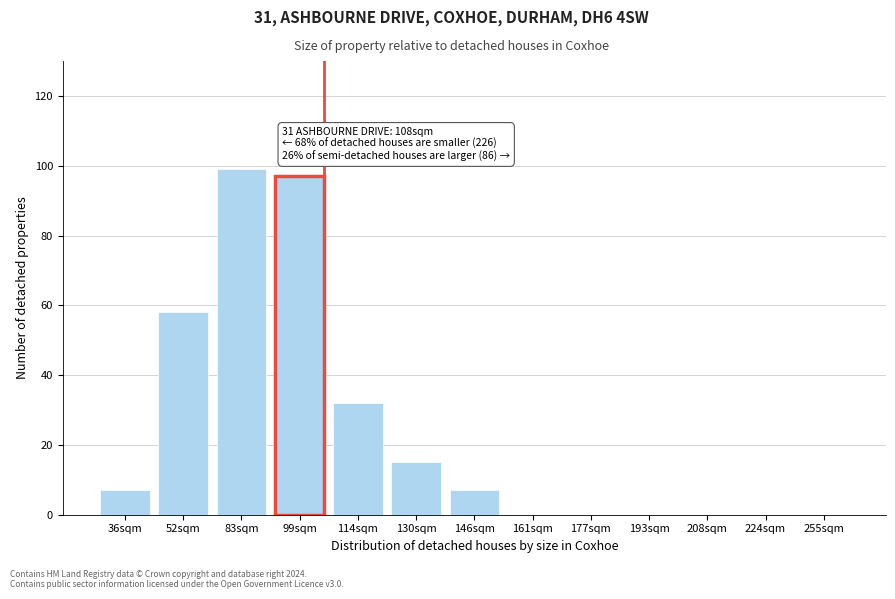

Reading left to right, list all the values displayed in this chart.

36sqm=7	52sqm=58	83sqm=99	99sqm=97	114sqm=32	130sqm=15	146sqm=7	161sqm=0	177sqm=0	193sqm=0	208sqm=0	224sqm=0	255sqm=0